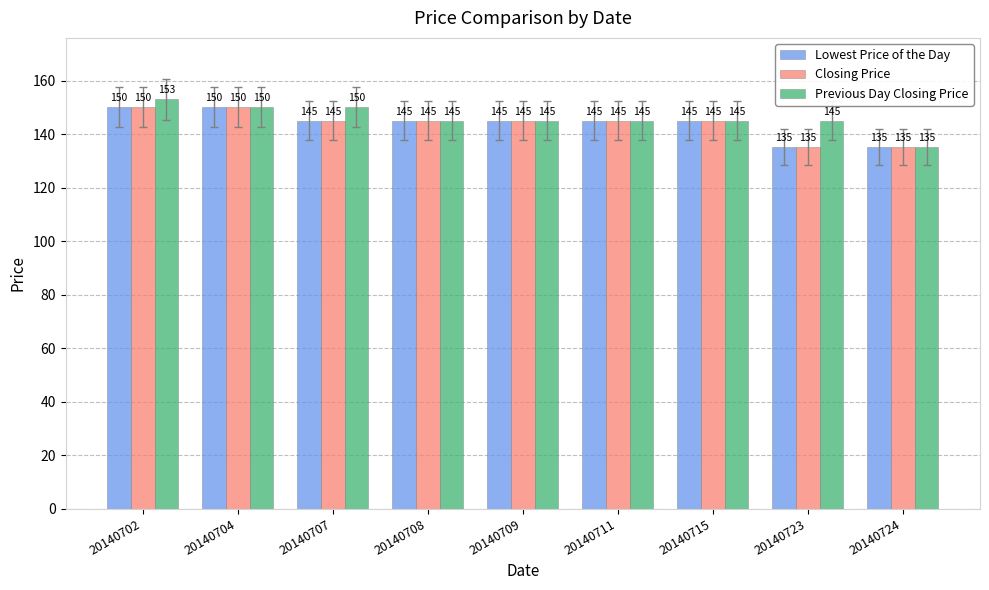

Which series has the widest spread of values?

Previous Day Closing Price